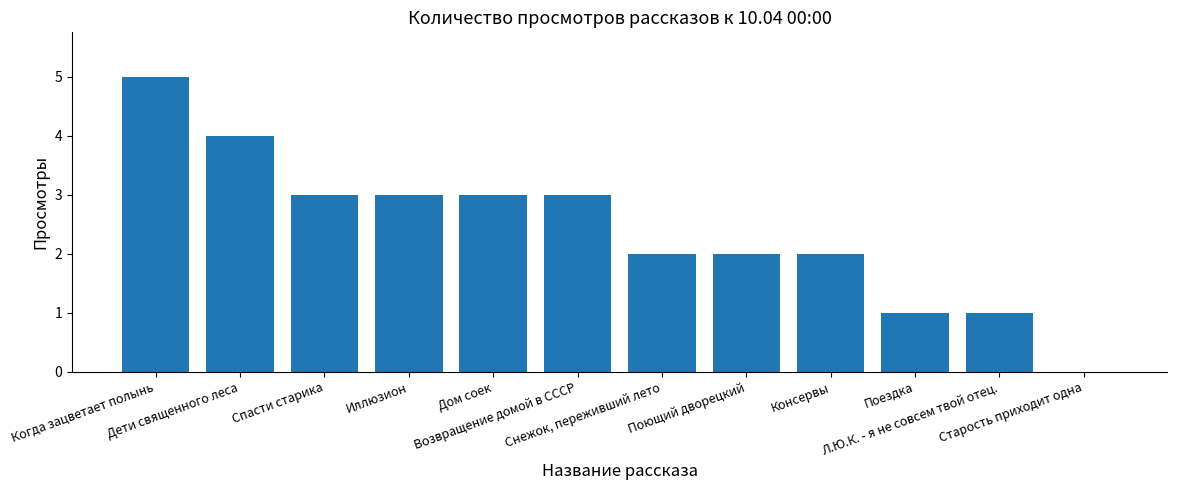

What is the maximum value shown in the chart?

5